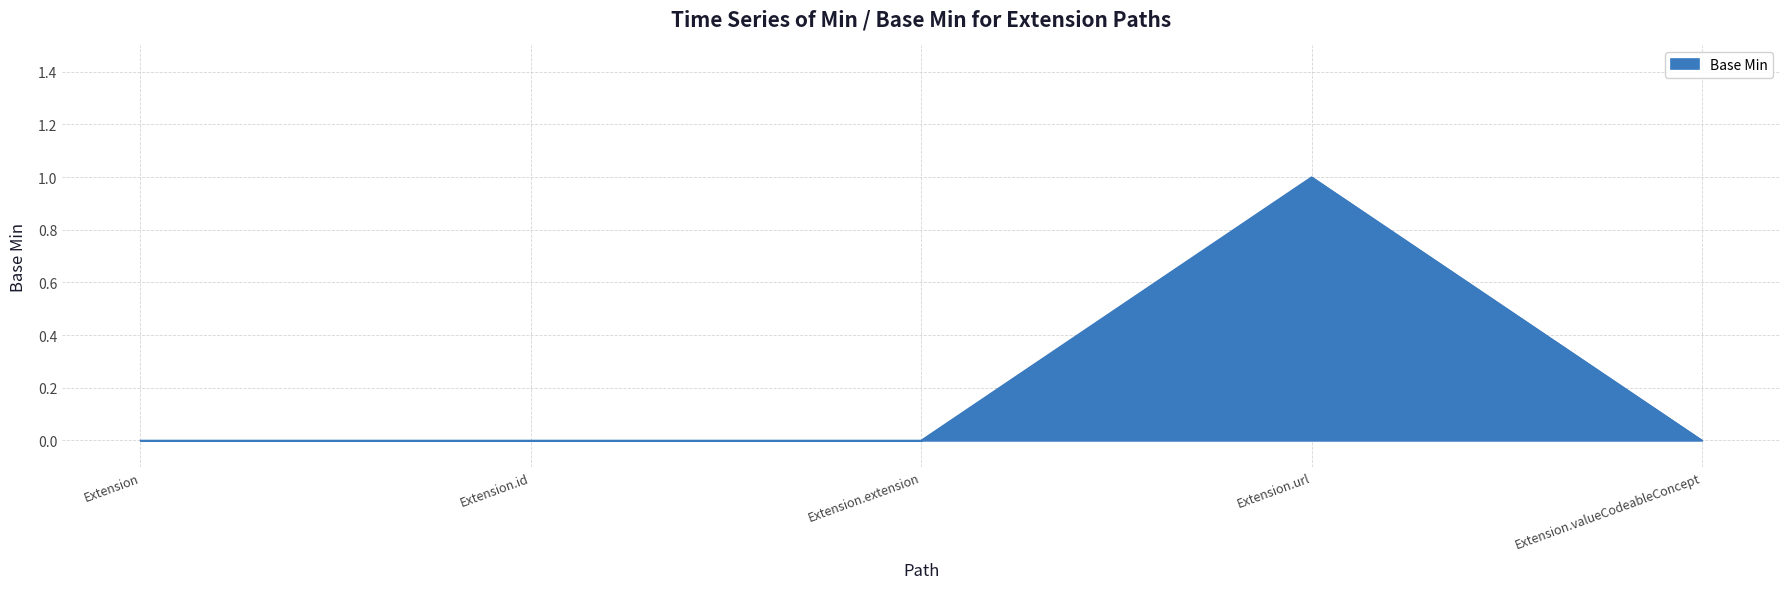

Which category has the highest value across all series?

Extension.url